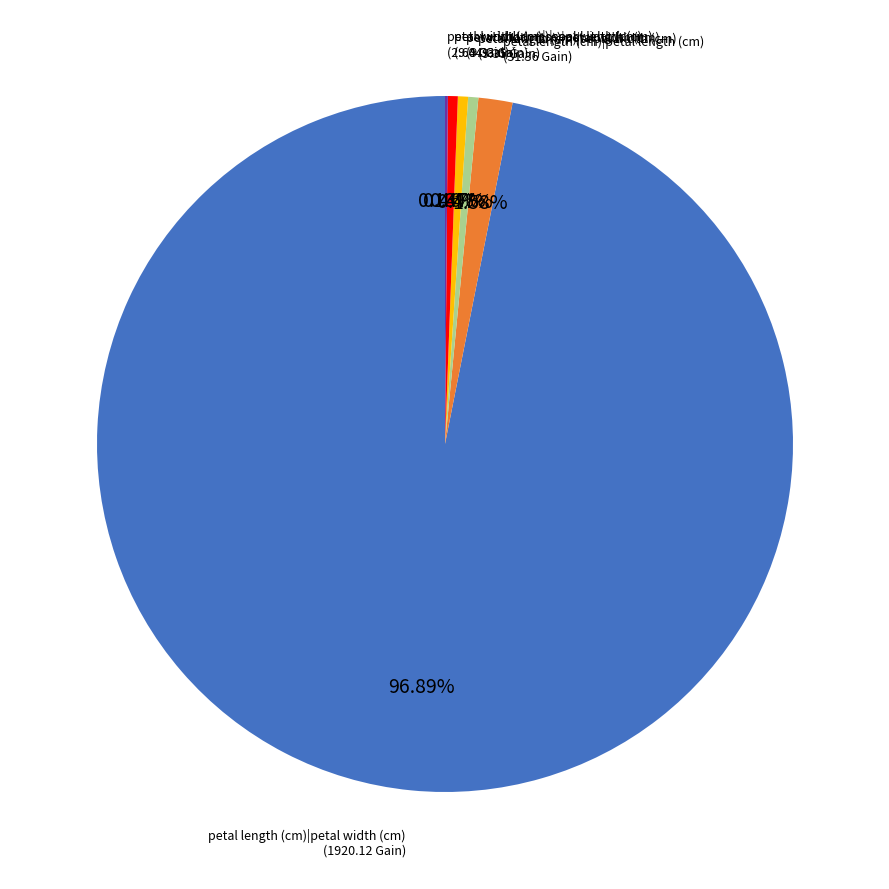

True or false: petal width (cm)|sepal length (cm) accounts for 6% of the total.

False